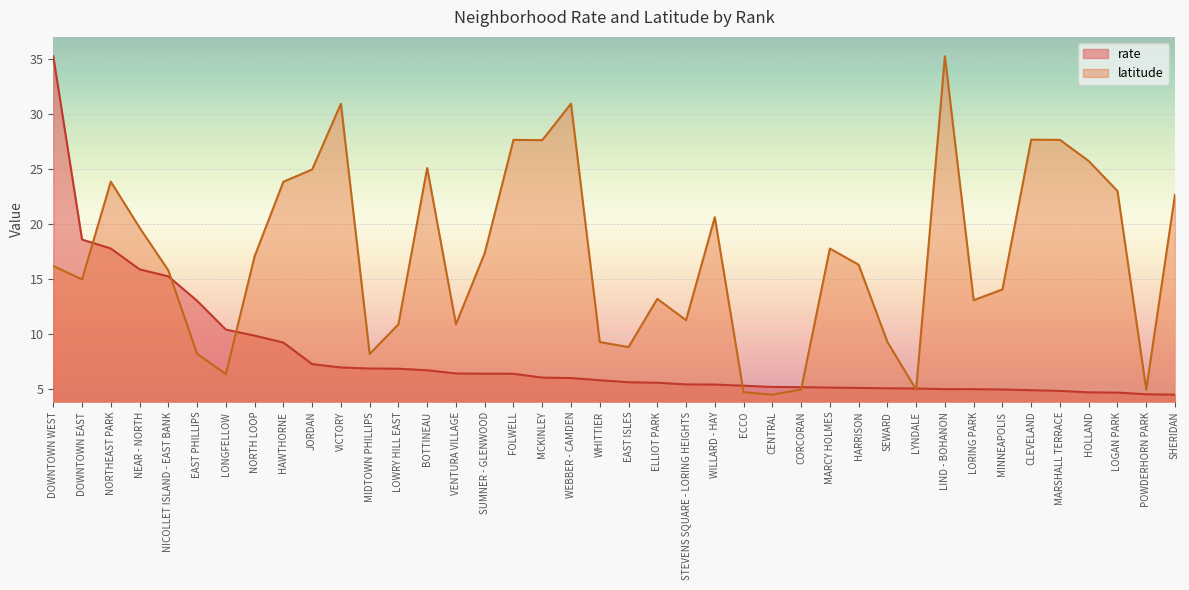

How many data points in latitude are above 16?

21